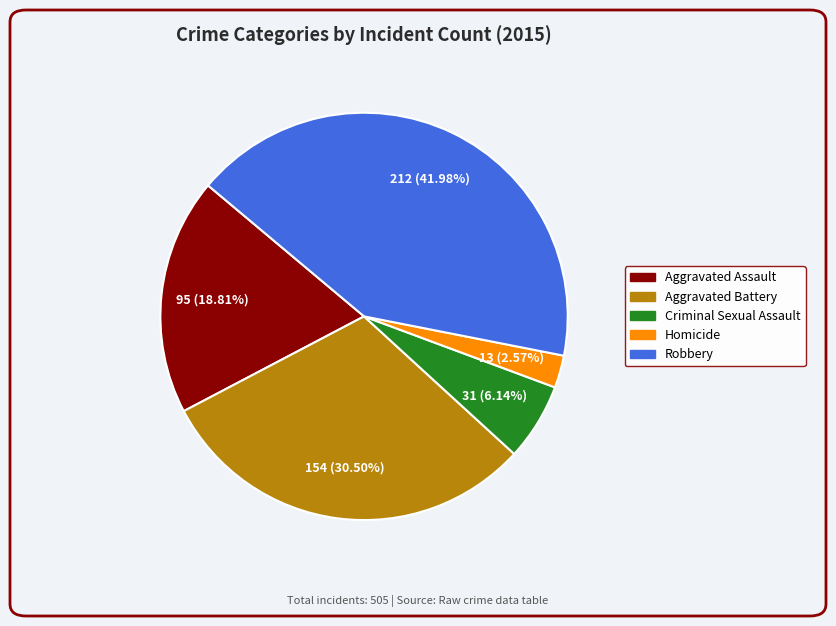

Rank the categories by value from lowest to highest.

Homicide, Criminal Sexual Assault, Aggravated Assault, Aggravated Battery, Robbery